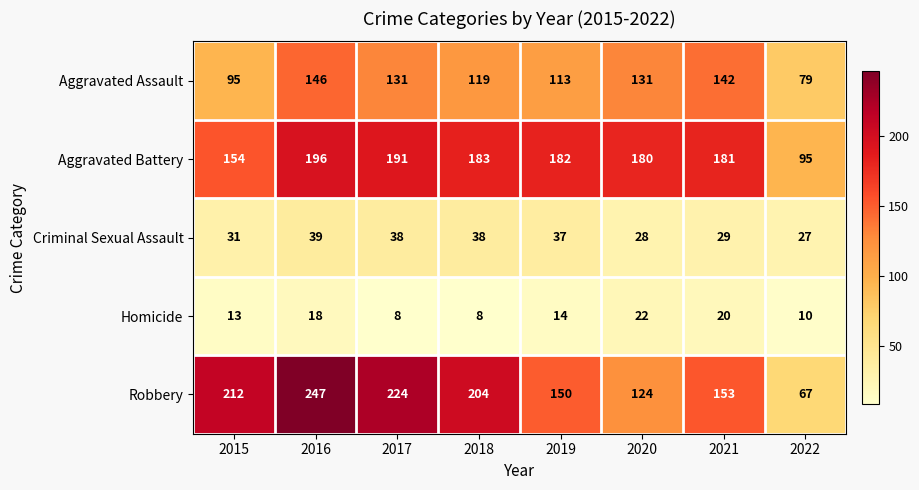

Between 2015 and 2020, which series saw the biggest shift?

Robbery